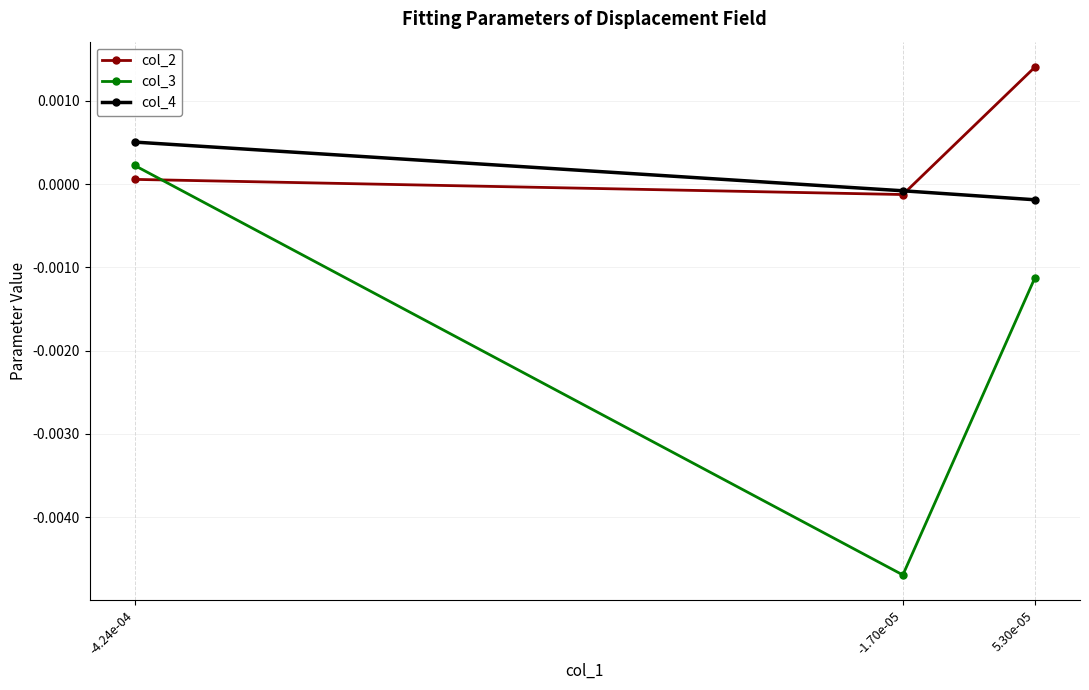

At how many categories does at least one series exceed 0?

2